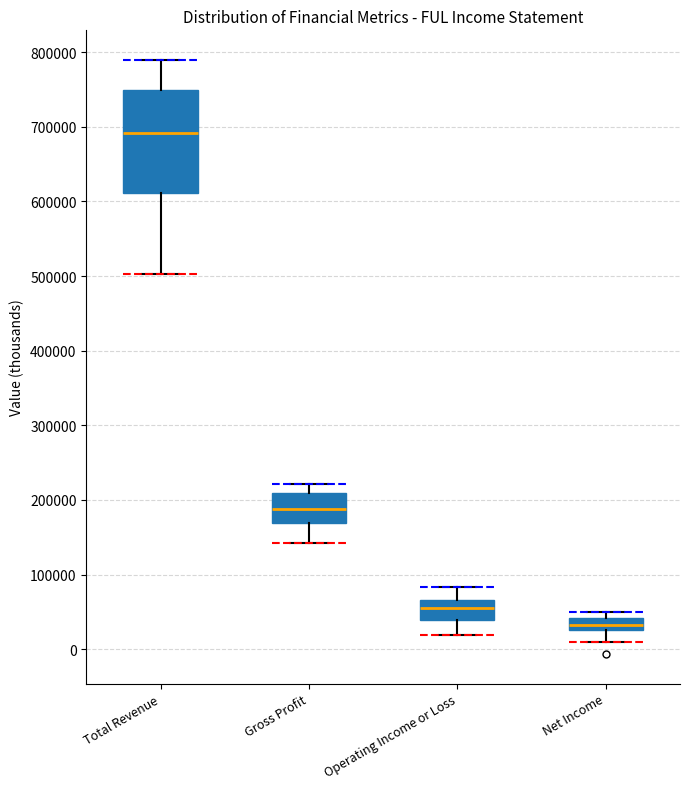

Reading left to right, read every box against the y-axis: the position of its median line, the range the box covers, and the ends of its whiskers. The values are not printed on the chart, so give them approximately, as read against the axis.

Total Revenue: median 690000, box 610000 to 750000, whiskers 500000 to 790000
Gross Profit: median 190000, box 170000 to 210000, whiskers 140000 to 220000
Operating Income or Loss: median 50000, box 40000 to 70000, whiskers 20000 to 80000
Net Income: median 30000 (inside the box), box 30000 to 40000, whiskers 10000 to 50000